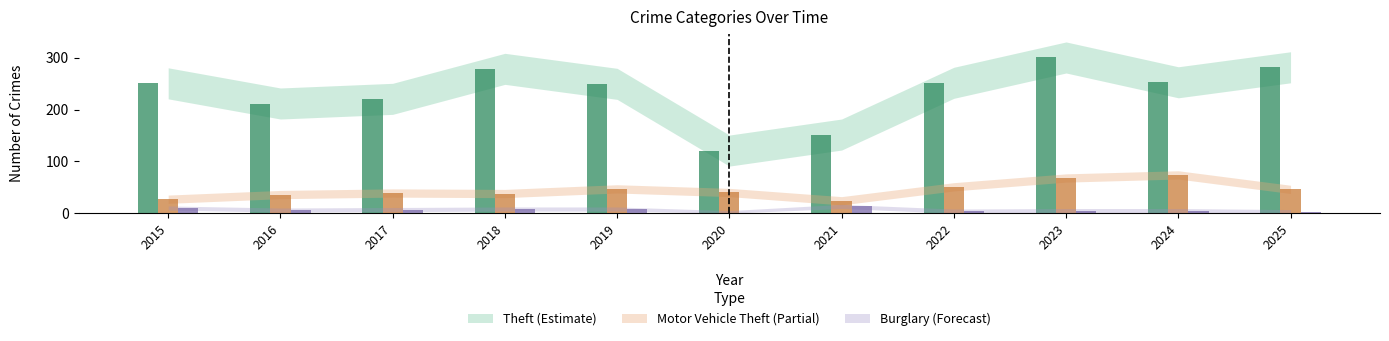

The value of Burglary at 2015 is 5. True or false?

False